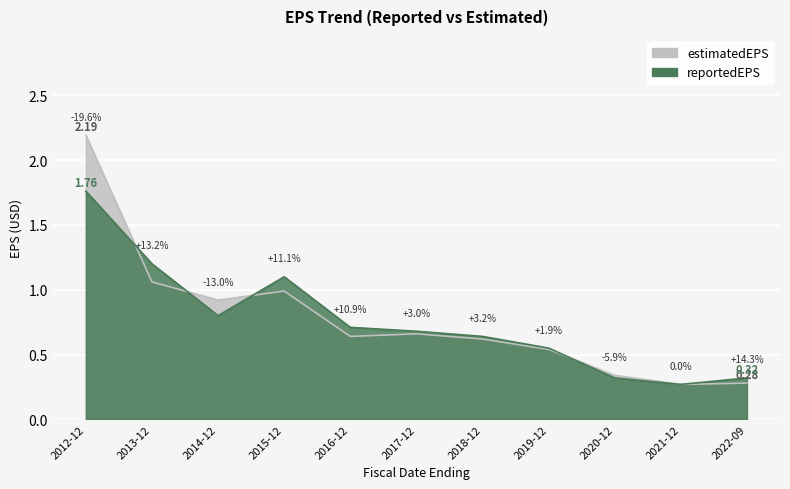

How many lines are shown in the chart?

2